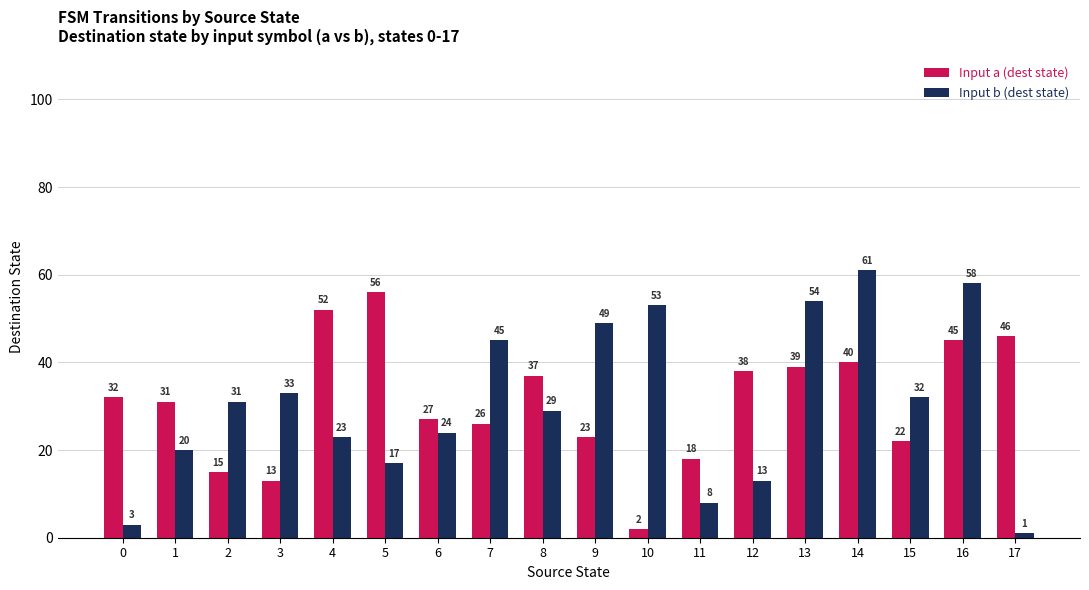

How many bars are there in each group?

2